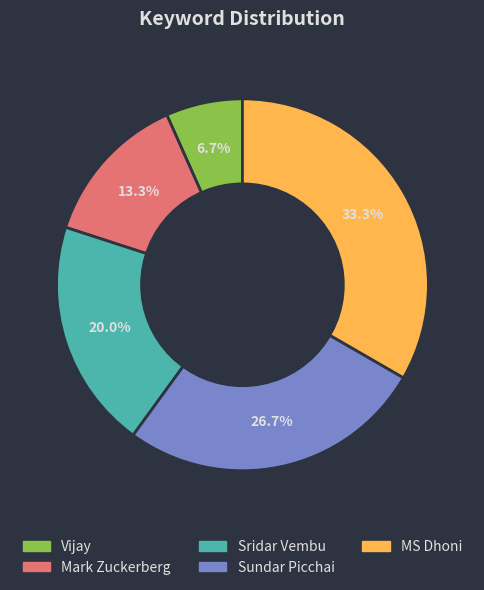

How much of the chart is everything except MS Dhoni?

66.7%